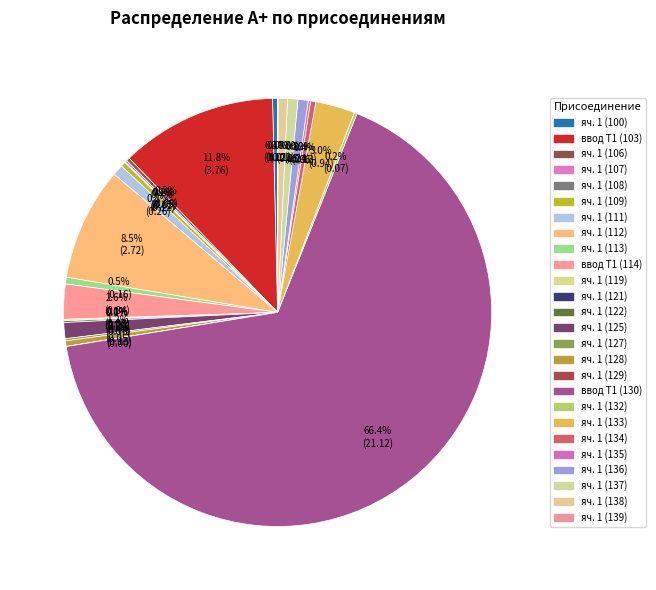

What is the largest slice in the pie chart?

ввод Т1 (130)